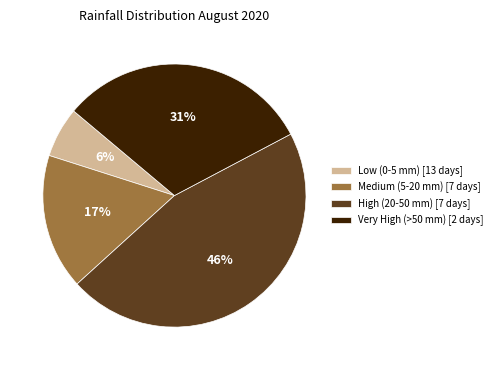

What percentage is the High (20-50 mm) [7 days] slice, to the nearest percent?

46%